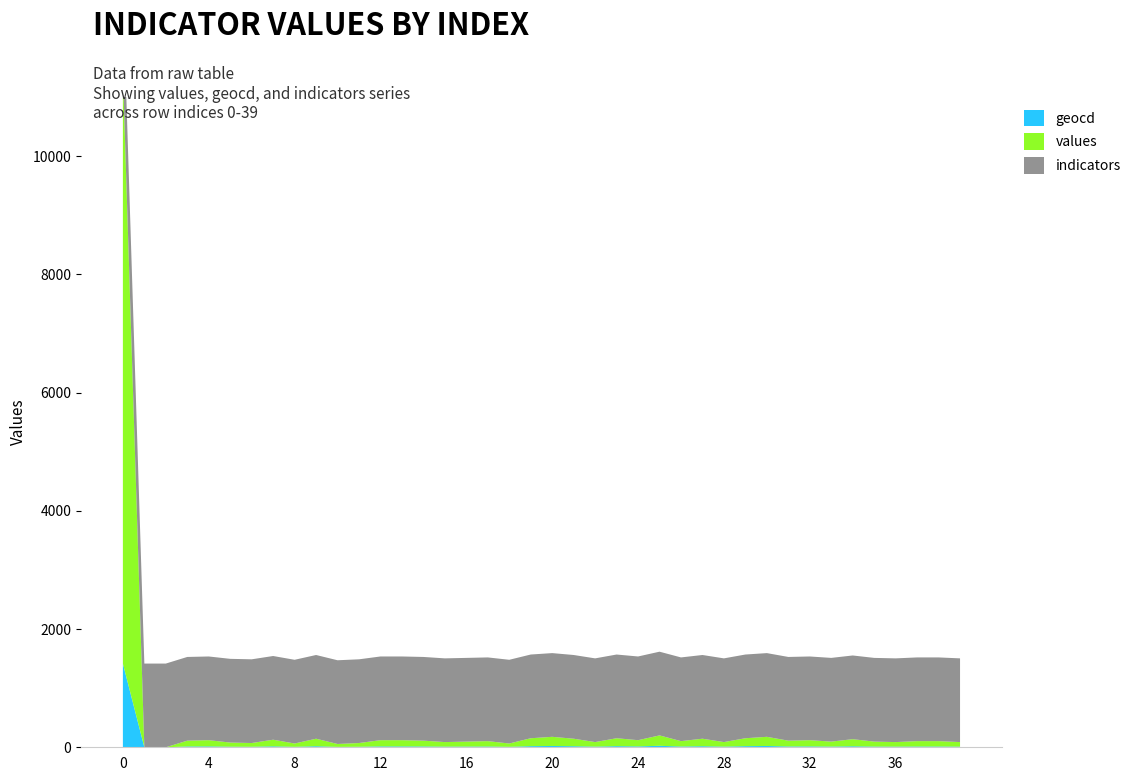

What is the minimum value for indicators?

1416